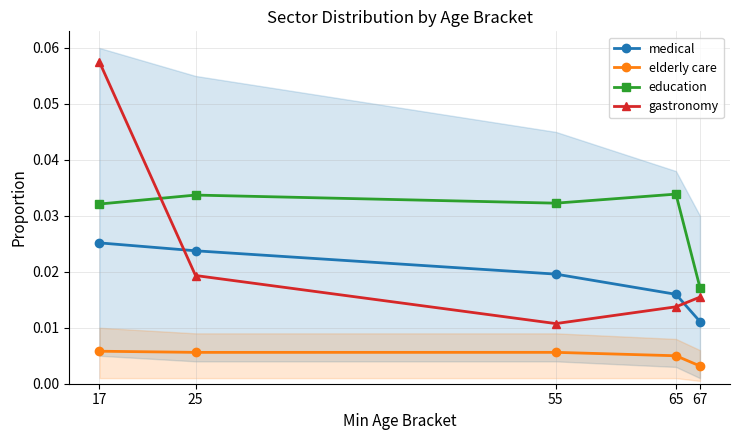

Reading left to right, list all the values displayed in this chart.

medical: 0.0	0.0	0.0	0.0	0.0
elderly care: 0.0	0.0	0.0	0.0	0.0
education: 0.0	0.0	0.0	0.0	0.0
gastronomy: 0.1	0.0	0.0	0.0	0.0